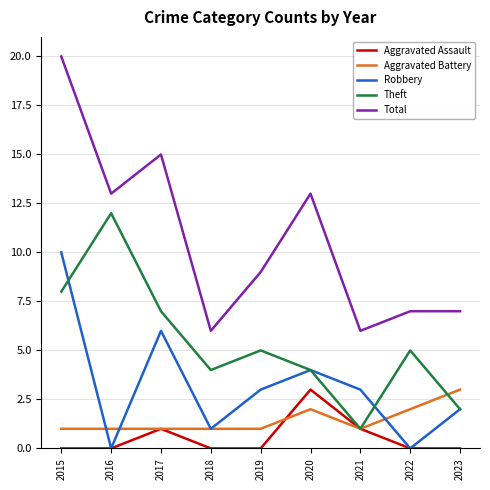

Count the number of categories in the chart.

9